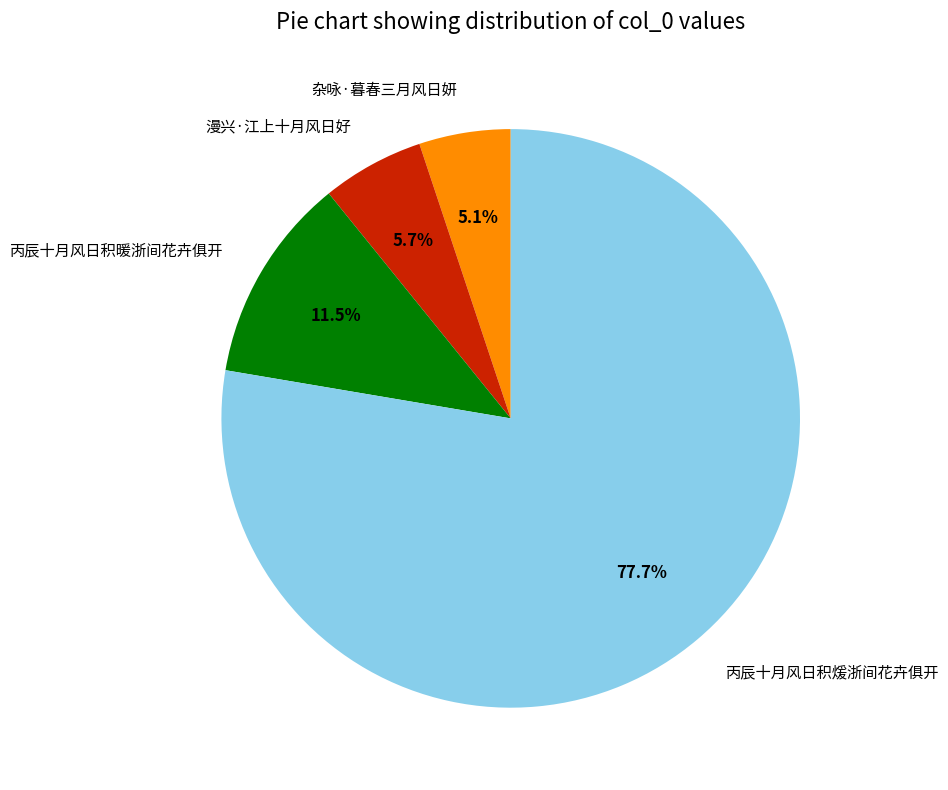

What is the ratio of the value at 丙辰十月风日积暖浙间花卉俱开 to the value at 杂咏·暮春三月风日妍?

2.3